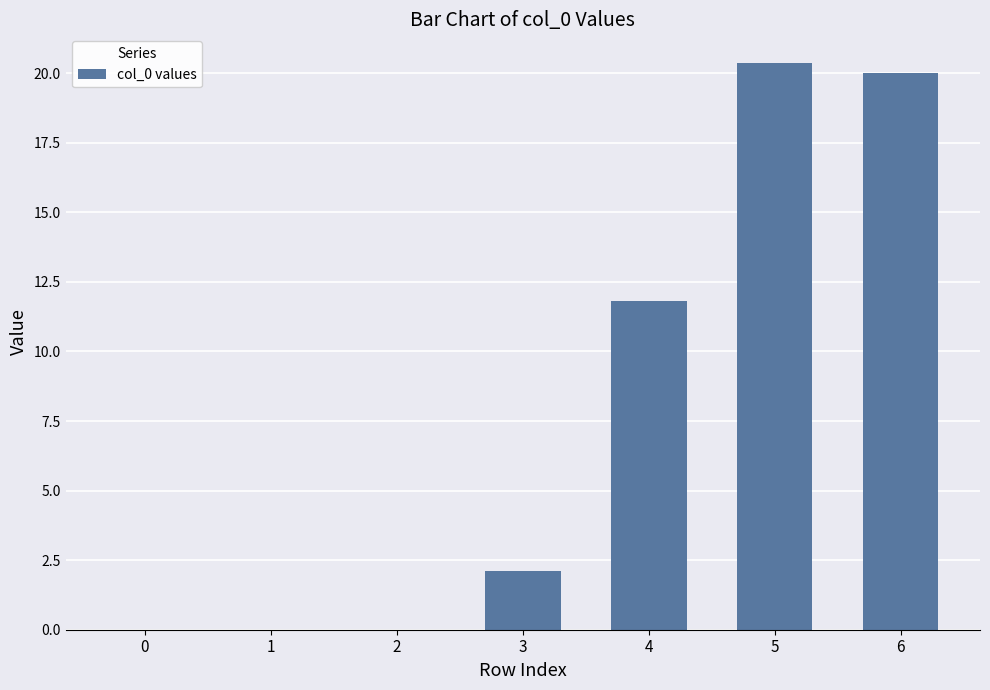

What is the sum of the values at 0 and 6?

20.0